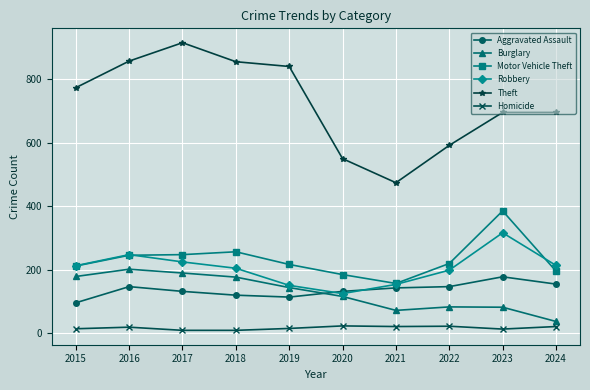

What is the sum of the Aggravated Assault values at 2024 and 2019?

267